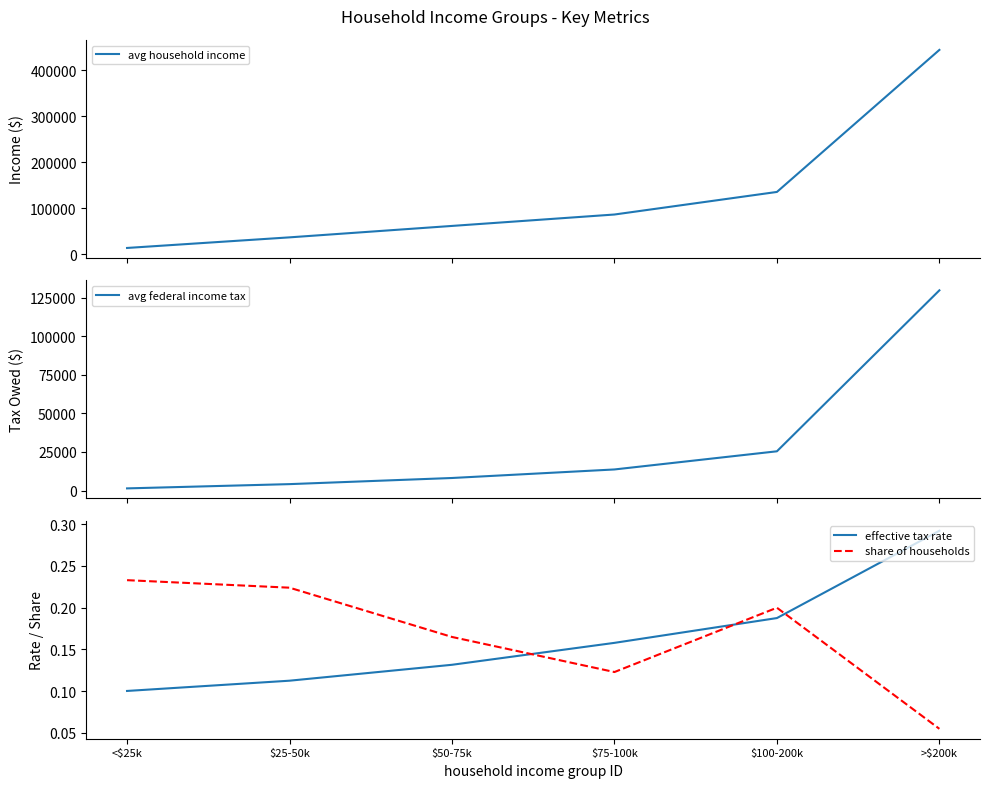

What is the total value across all series at $75-100k?

100202.9